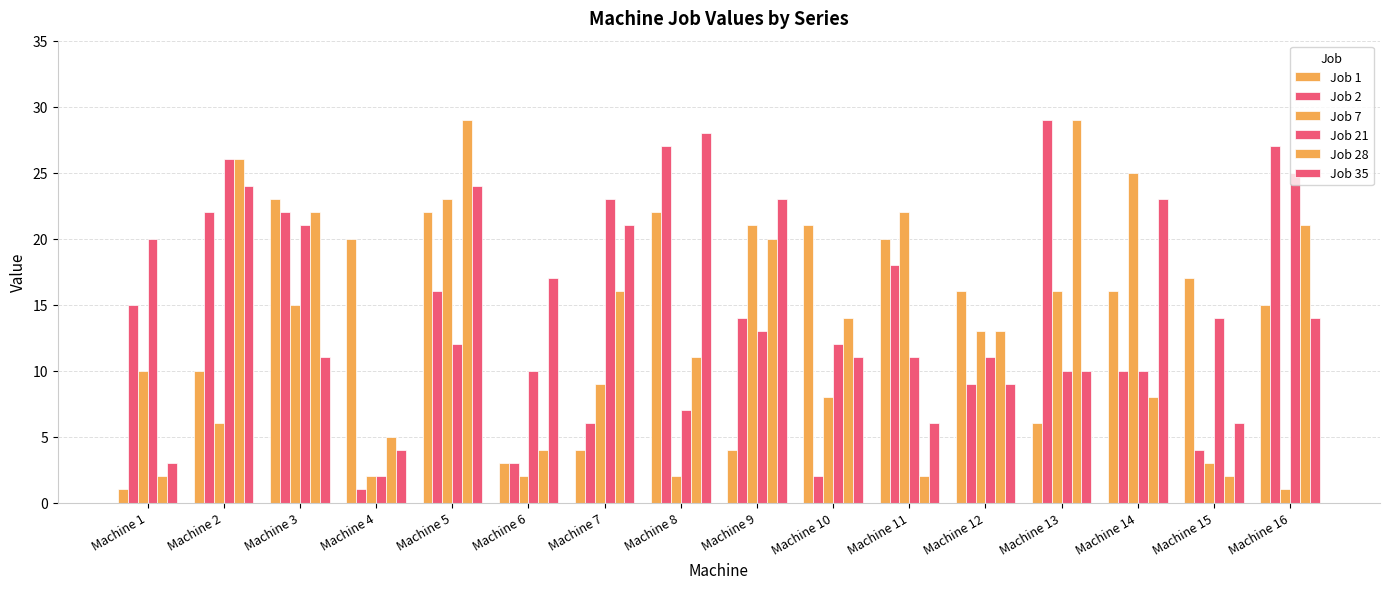

Which series changed the most between Machine 6 and Machine 10?

Job 1